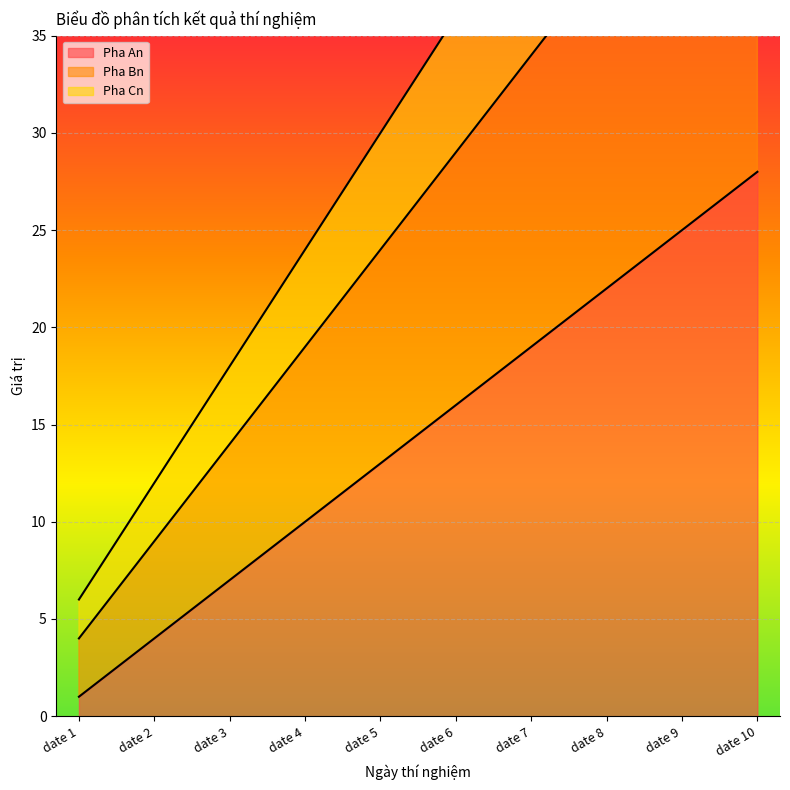

Which category has the highest value across all series?

date 10